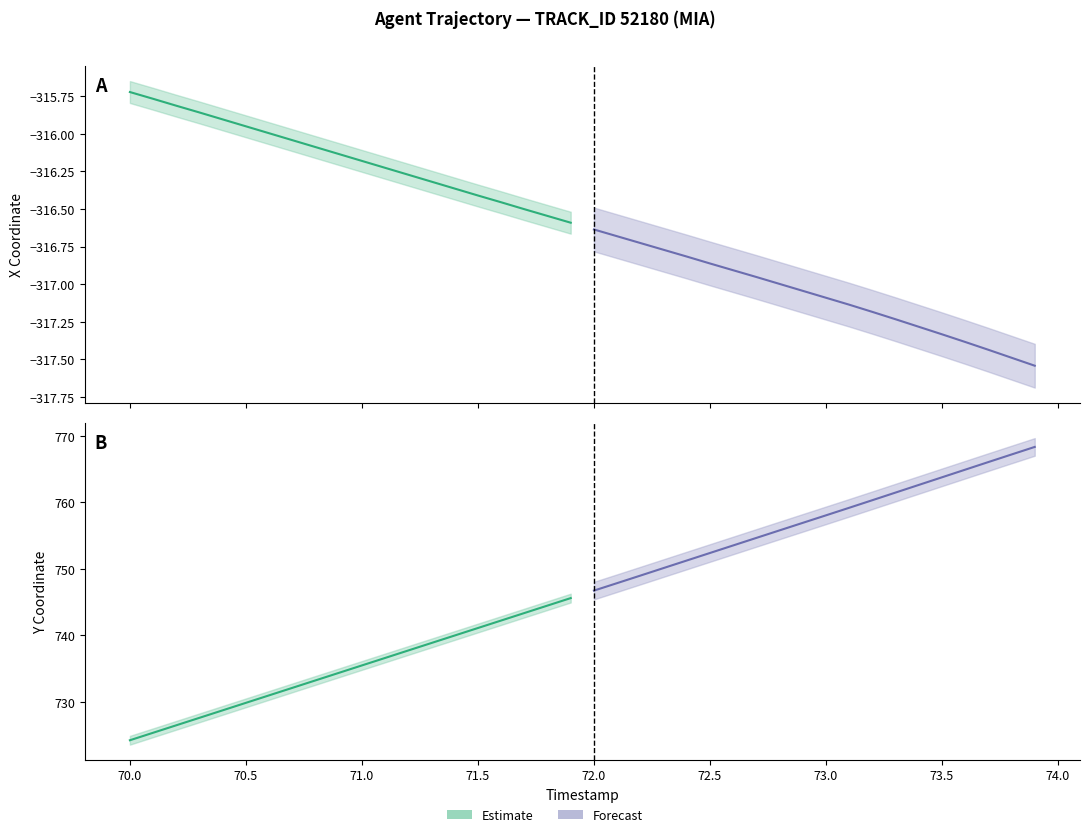

Reading left to right, transcribe all the data shown in this chart.

X: 0=-315.7	1=-315.8	2=-315.8	3=-315.9	4=-315.9	5=-315.9	6=-316.0	7=-316.0	8=-316.1	9=-316.1	10=-316.2	11=-316.2	12=-316.3	13=-316.3	14=-316.4	15=-316.4	16=-316.5	17=-316.5	18=-316.5	19=-316.6	20=-316.6	21=-316.7	22=-316.7	23=-316.8	24=-316.8	25=-316.9	26=-316.9	27=-317.0	28=-317.0	29=-317.0	30=-317.1	31=-317.1	32=-317.2	33=-317.2	34=-317.3	35=-317.3	36=-317.4	37=-317.4	38=-317.5	39=-317.5
Y: 0=724.2	1=725.3	2=726.5	3=727.6	4=728.7	5=729.8	6=731.0	7=732.1	8=733.2	9=734.3	10=735.5	11=736.6	12=737.7	13=738.9	14=740.0	15=741.1	16=742.2	17=743.4	18=744.5	19=745.6	20=746.7	21=747.9	22=749.0	23=750.1	24=751.3	25=752.4	26=753.5	27=754.7	28=755.8	29=756.9	30=758.1	31=759.2	32=760.3	33=761.5	34=762.6	35=763.8	36=764.9	37=766.1	38=767.2	39=768.4